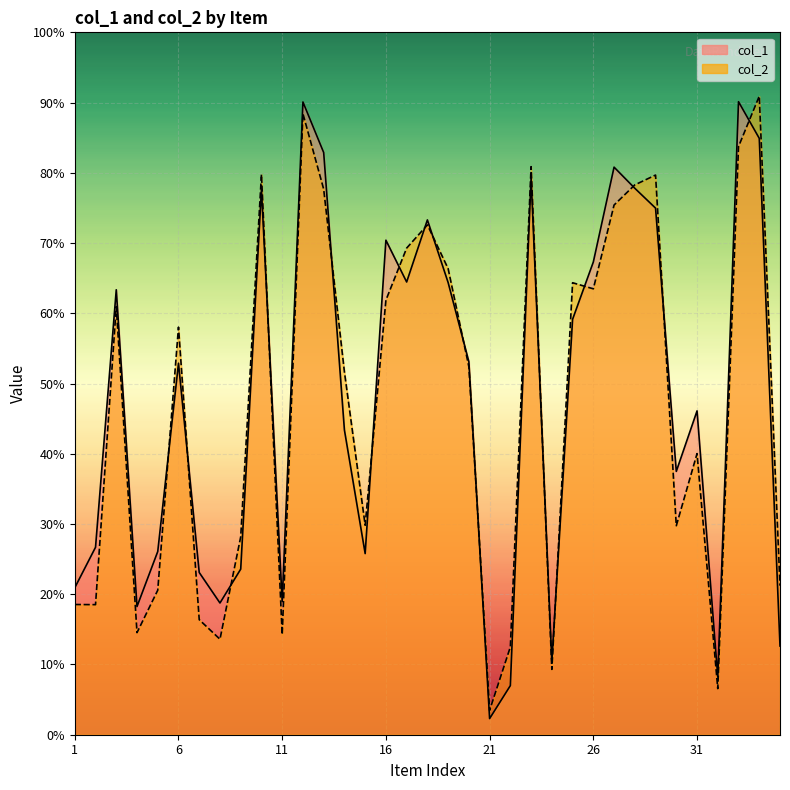

After their last crossing, which series has the higher values: col_1 or col_2?

col_2